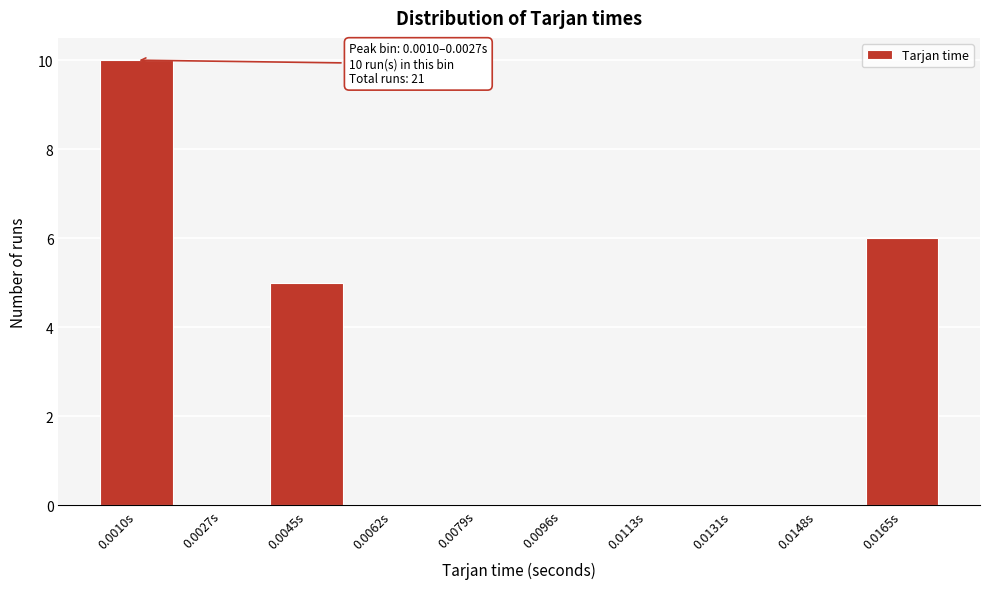

Reading right to left, list all the values displayed in this chart.

0.0165s=6	0.0148s=0	0.0131s=0	0.0113s=0	0.0096s=0	0.0079s=0	0.0062s=0	0.0045s=5	0.0027s=0	0.0010s=10